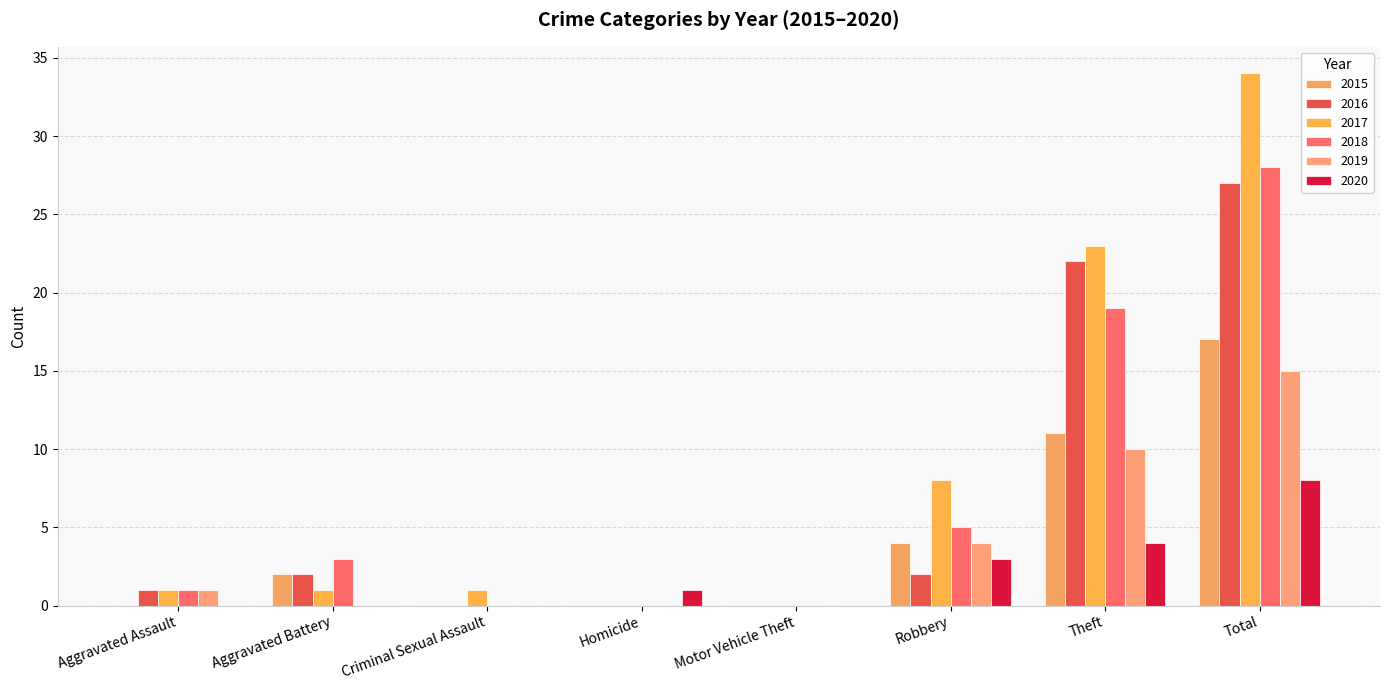

At which category is the sum across all series the highest?

Total